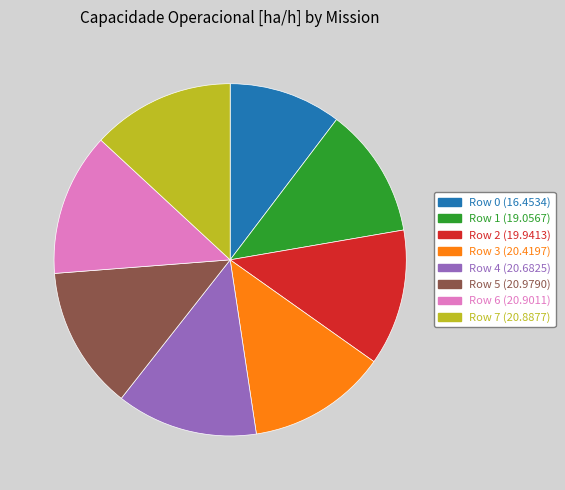

Is Row 2 (19.9413) the majority of the pie?

No